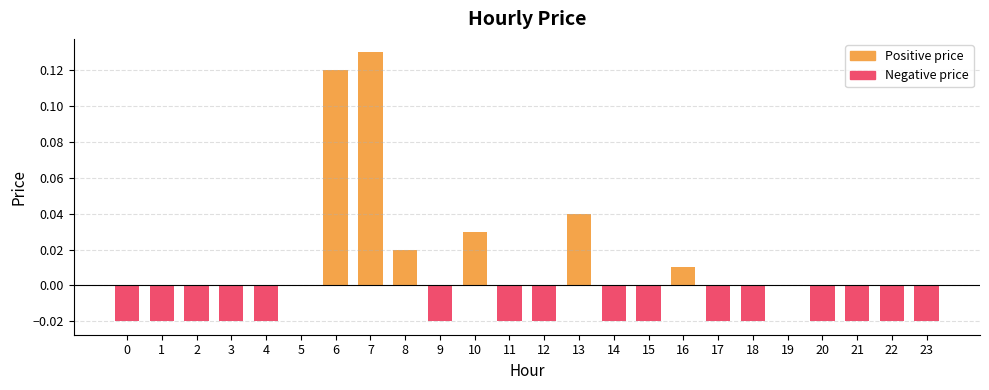

Reading left to right, extract all data points from this chart.

Positive price: 0.0	0.0	0.0	0.0	0.0	0.0	0.1	0.1	0.0	0.0	0.0	0.0	0.0	0.0	0.0	0.0	0.0	0.0	0.0	0.0	0.0	0.0	0.0	0.0
Negative price: -0.0	-0.0	-0.0	-0.0	-0.0	0.0	0.0	0.0	0.0	-0.0	0.0	-0.0	-0.0	0.0	-0.0	-0.0	0.0	-0.0	-0.0	0.0	-0.0	-0.0	-0.0	-0.0